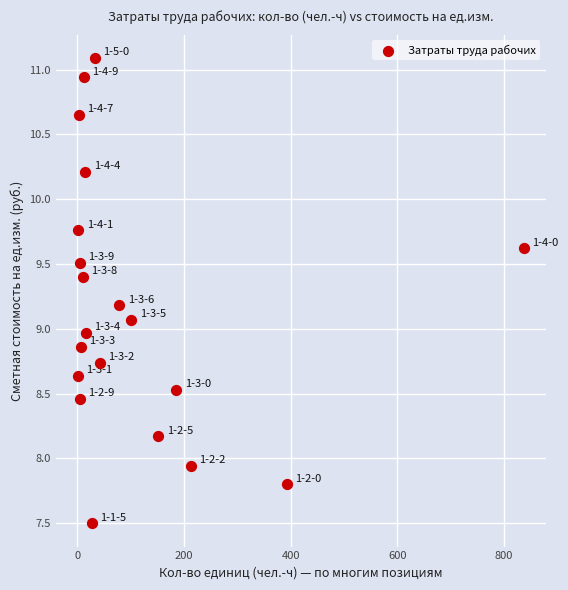

What is the range of X values (max minus min)?

835.1